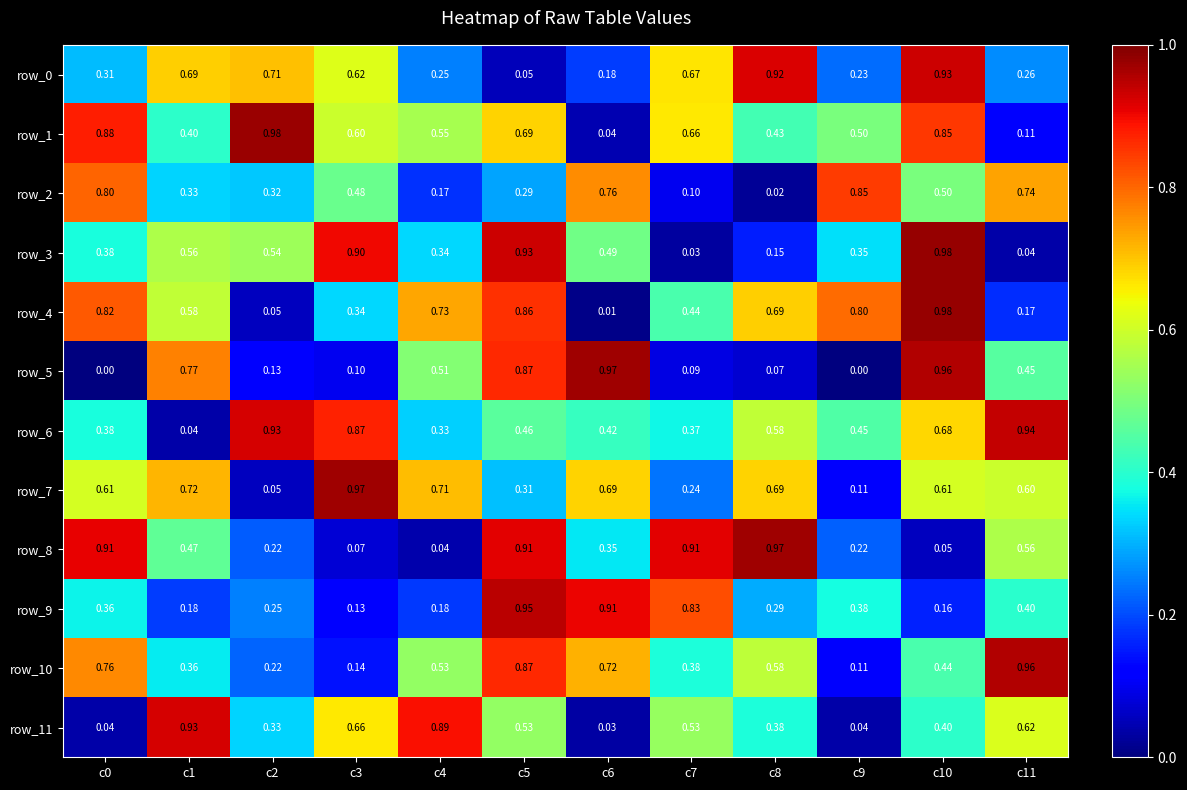

At which category is the sum across all series the highest?

c5